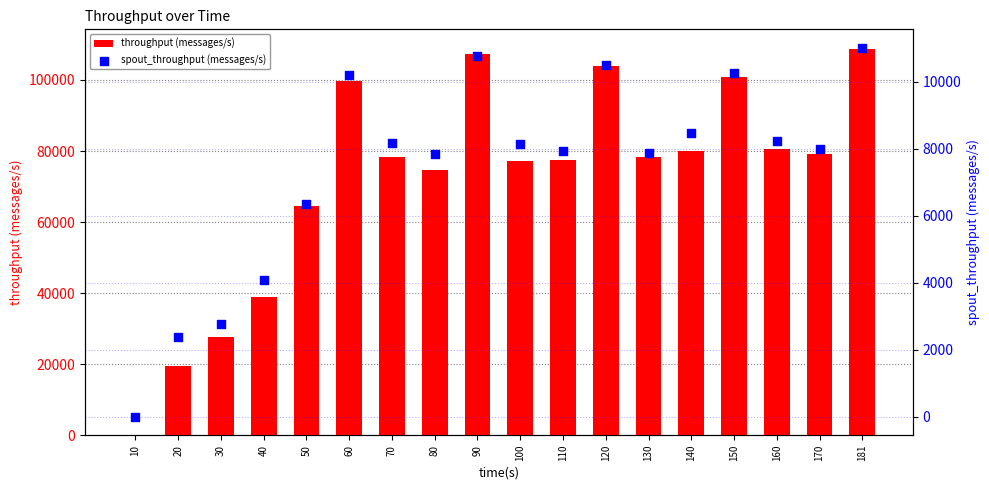

Which series has the largest Y range (max minus min)?

throughput (messages/s)